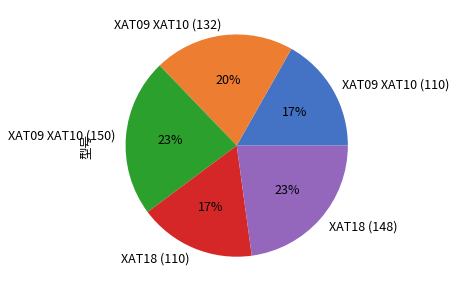

How many segments does this pie chart have?

5